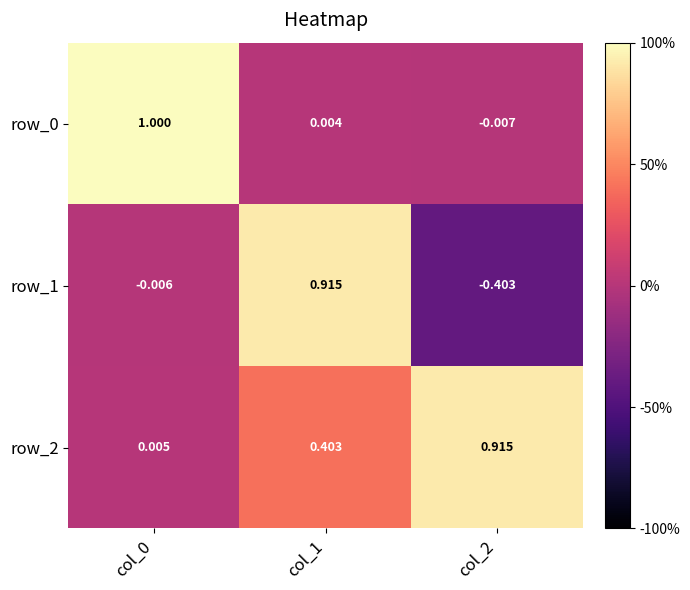

What is the average value of the row_1 series?

0.2